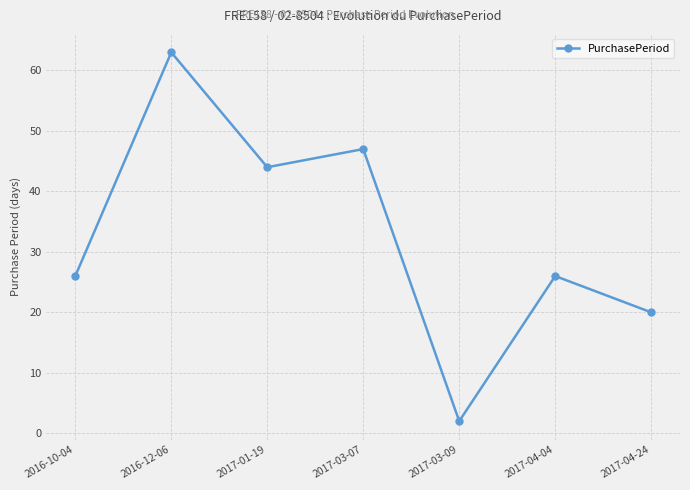

What is the change in value from 2016-12-06 to 2017-01-19?

-19